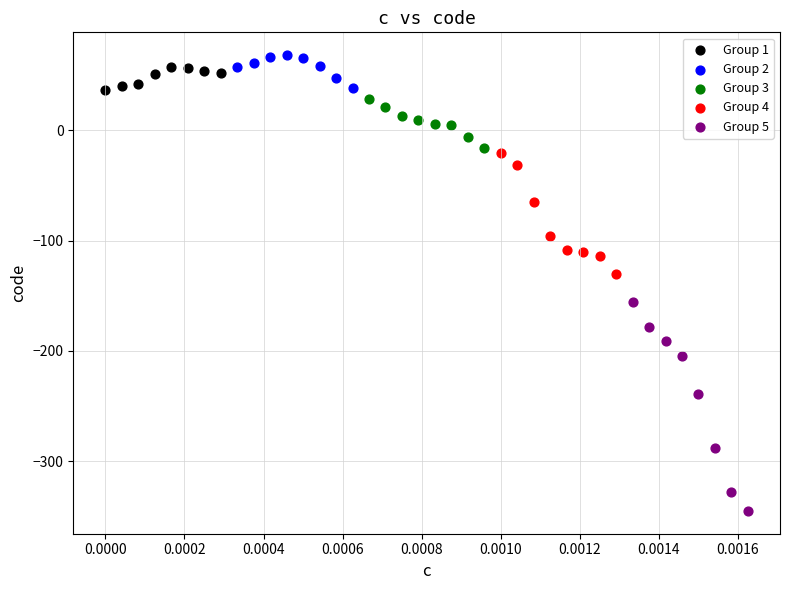

What are all the series names shown in the legend?

Group 1, Group 2, Group 3, Group 4, Group 5